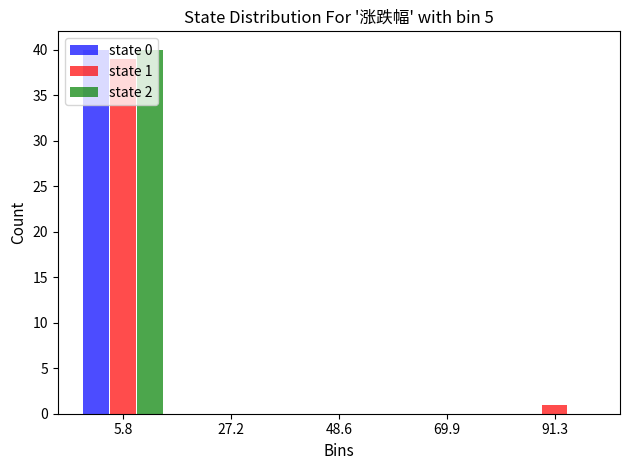

In the state 2 series, which range on the x-axis has the tallest bar?

-5 to 15